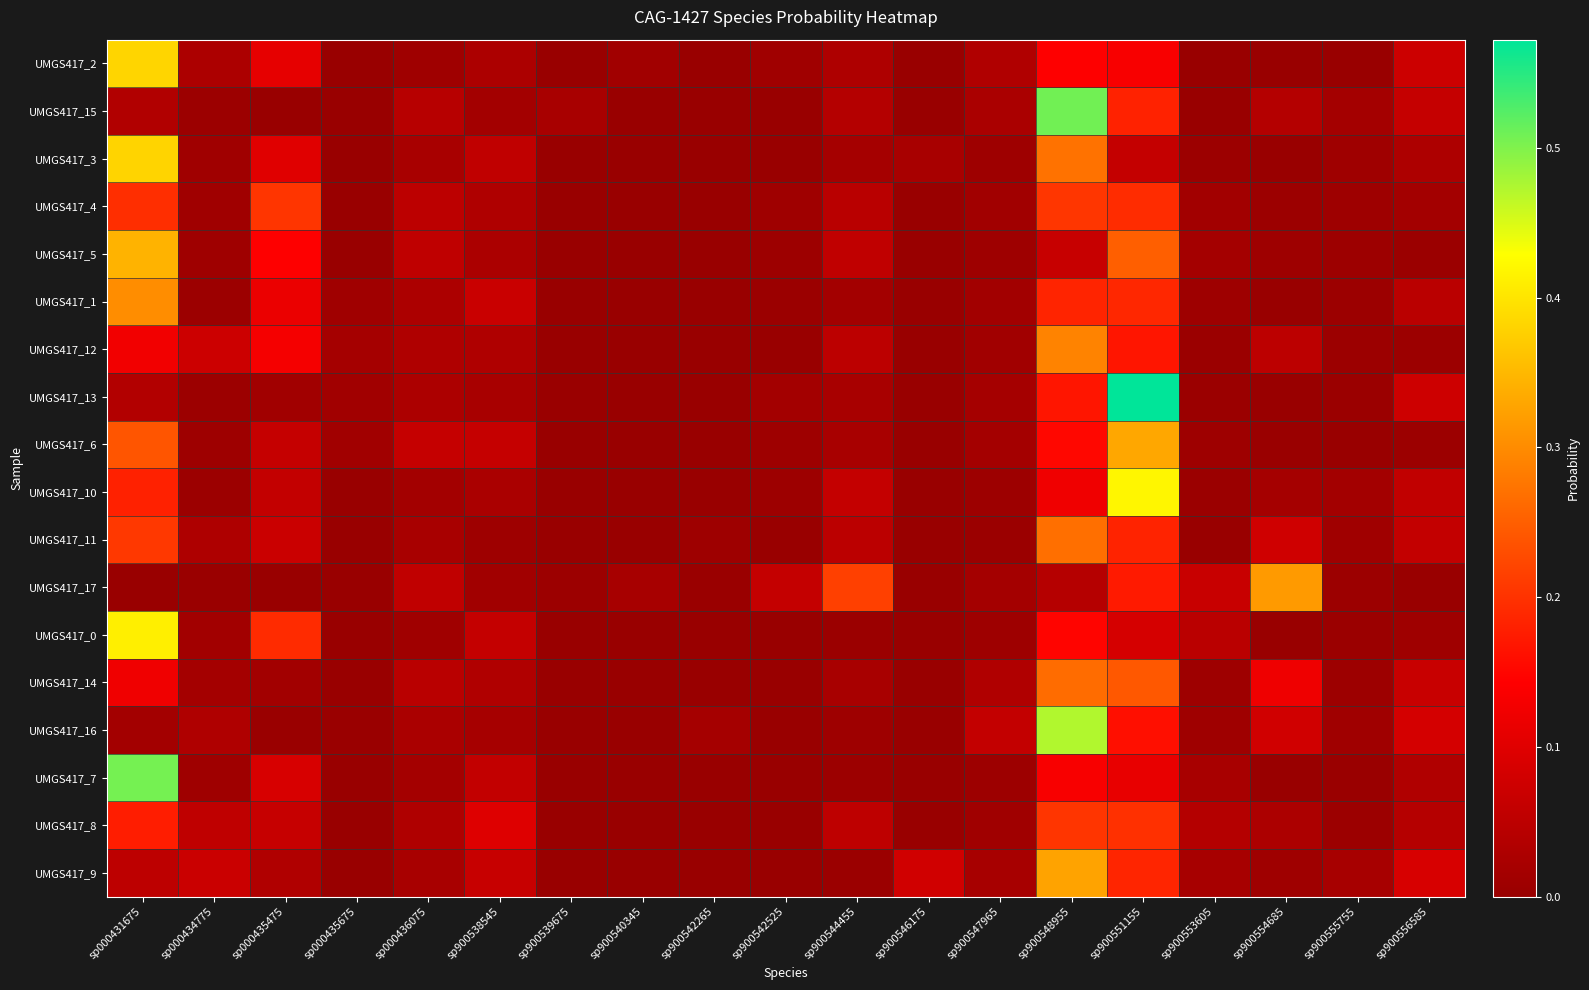

Reading right to left, extract all data points from this chart.

UMGS417_2: sp900556585=0.1	sp900555755=0.0	sp900554685=0.0	sp900553605=0.0	sp900551155=0.1	sp900548955=0.1	sp900547965=0.0	sp900546175=0.0	sp900544455=0.0	sp900542525=0.0	sp900542265=0.0	sp900540345=0.0	sp900539675=0.0	sp900538545=0.0	sp000436075=0.0	sp000435675=0.0	sp000435475=0.1	sp000434775=0.0	sp000431675=0.4
UMGS417_15: sp900556585=0.1	sp900555755=0.0	sp900554685=0.0	sp900553605=0.0	sp900551155=0.2	sp900548955=0.5	sp900547965=0.0	sp900546175=0.0	sp900544455=0.0	sp900542525=0.0	sp900542265=0.0	sp900540345=0.0	sp900539675=0.0	sp900538545=0.0	sp000436075=0.0	sp000435675=0.0	sp000435475=0.0	sp000434775=0.0	sp000431675=0.0
UMGS417_3: sp900556585=0.0	sp900555755=0.0	sp900554685=0.0	sp900553605=0.0	sp900551155=0.1	sp900548955=0.3	sp900547965=0.0	sp900546175=0.0	sp900544455=0.0	sp900542525=0.0	sp900542265=0.0	sp900540345=0.0	sp900539675=0.0	sp900538545=0.1	sp000436075=0.0	sp000435675=0.0	sp000435475=0.1	sp000434775=0.0	sp000431675=0.4
UMGS417_4: sp900556585=0.0	sp900555755=0.0	sp900554685=0.0	sp900553605=0.0	sp900551155=0.2	sp900548955=0.2	sp900547965=0.0	sp900546175=0.0	sp900544455=0.0	sp900542525=0.0	sp900542265=0.0	sp900540345=0.0	sp900539675=0.0	sp900538545=0.0	sp000436075=0.1	sp000435675=0.0	sp000435475=0.2	sp000434775=0.0	sp000431675=0.2
UMGS417_5: sp900556585=0.0	sp900555755=0.0	sp900554685=0.0	sp900553605=0.0	sp900551155=0.2	sp900548955=0.1	sp900547965=0.0	sp900546175=0.0	sp900544455=0.1	sp900542525=0.0	sp900542265=0.0	sp900540345=0.0	sp900539675=0.0	sp900538545=0.0	sp000436075=0.1	sp000435675=0.0	sp000435475=0.1	sp000434775=0.0	sp000431675=0.3
UMGS417_1: sp900556585=0.0	sp900555755=0.0	sp900554685=0.0	sp900553605=0.0	sp900551155=0.2	sp900548955=0.2	sp900547965=0.0	sp900546175=0.0	sp900544455=0.0	sp900542525=0.0	sp900542265=0.0	sp900540345=0.0	sp900539675=0.0	sp900538545=0.1	sp000436075=0.0	sp000435675=0.0	sp000435475=0.1	sp000434775=0.0	sp000431675=0.3
UMGS417_12: sp900556585=0.0	sp900555755=0.0	sp900554685=0.0	sp900553605=0.0	sp900551155=0.2	sp900548955=0.3	sp900547965=0.0	sp900546175=0.0	sp900544455=0.0	sp900542525=0.0	sp900542265=0.0	sp900540345=0.0	sp900539675=0.0	sp900538545=0.0	sp000436075=0.0	sp000435675=0.0	sp000435475=0.1	sp000434775=0.1	sp000431675=0.1
UMGS417_13: sp900556585=0.1	sp900555755=0.0	sp900554685=0.0	sp900553605=0.0	sp900551155=0.6	sp900548955=0.2	sp900547965=0.0	sp900546175=0.0	sp900544455=0.0	sp900542525=0.0	sp900542265=0.0	sp900540345=0.0	sp900539675=0.0	sp900538545=0.0	sp000436075=0.0	sp000435675=0.0	sp000435475=0.0	sp000434775=0.0	sp000431675=0.0
UMGS417_6: sp900556585=0.0	sp900555755=0.0	sp900554685=0.0	sp900553605=0.0	sp900551155=0.3	sp900548955=0.2	sp900547965=0.0	sp900546175=0.0	sp900544455=0.0	sp900542525=0.0	sp900542265=0.0	sp900540345=0.0	sp900539675=0.0	sp900538545=0.1	sp000436075=0.1	sp000435675=0.0	sp000435475=0.1	sp000434775=0.0	sp000431675=0.2
UMGS417_10: sp900556585=0.1	sp900555755=0.0	sp900554685=0.0	sp900553605=0.0	sp900551155=0.4	sp900548955=0.1	sp900547965=0.0	sp900546175=0.0	sp900544455=0.1	sp900542525=0.0	sp900542265=0.0	sp900540345=0.0	sp900539675=0.0	sp900538545=0.0	sp000436075=0.0	sp000435675=0.0	sp000435475=0.1	sp000434775=0.0	sp000431675=0.2
UMGS417_11: sp900556585=0.1	sp900555755=0.0	sp900554685=0.1	sp900553605=0.0	sp900551155=0.2	sp900548955=0.3	sp900547965=0.0	sp900546175=0.0	sp900544455=0.0	sp900542525=0.0	sp900542265=0.0	sp900540345=0.0	sp900539675=0.0	sp900538545=0.0	sp000436075=0.0	sp000435675=0.0	sp000435475=0.1	sp000434775=0.0	sp000431675=0.2
UMGS417_17: sp900556585=0.0	sp900555755=0.0	sp900554685=0.3	sp900553605=0.1	sp900551155=0.2	sp900548955=0.0	sp900547965=0.0	sp900546175=0.0	sp900544455=0.2	sp900542525=0.1	sp900542265=0.0	sp900540345=0.0	sp900539675=0.0	sp900538545=0.0	sp000436075=0.1	sp000435675=0.0	sp000435475=0.0	sp000434775=0.0	sp000431675=0.0
UMGS417_0: sp900556585=0.0	sp900555755=0.0	sp900554685=0.0	sp900553605=0.0	sp900551155=0.1	sp900548955=0.1	sp900547965=0.0	sp900546175=0.0	sp900544455=0.0	sp900542525=0.0	sp900542265=0.0	sp900540345=0.0	sp900539675=0.0	sp900538545=0.1	sp000436075=0.0	sp000435675=0.0	sp000435475=0.2	sp000434775=0.0	sp000431675=0.4
UMGS417_14: sp900556585=0.1	sp900555755=0.0	sp900554685=0.1	sp900553605=0.0	sp900551155=0.2	sp900548955=0.3	sp900547965=0.0	sp900546175=0.0	sp900544455=0.0	sp900542525=0.0	sp900542265=0.0	sp900540345=0.0	sp900539675=0.0	sp900538545=0.0	sp000436075=0.0	sp000435675=0.0	sp000435475=0.0	sp000434775=0.0	sp000431675=0.1
UMGS417_16: sp900556585=0.1	sp900555755=0.0	sp900554685=0.1	sp900553605=0.0	sp900551155=0.2	sp900548955=0.5	sp900547965=0.1	sp900546175=0.0	sp900544455=0.0	sp900542525=0.0	sp900542265=0.0	sp900540345=0.0	sp900539675=0.0	sp900538545=0.0	sp000436075=0.0	sp000435675=0.0	sp000435475=0.0	sp000434775=0.0	sp000431675=0.0
UMGS417_7: sp900556585=0.0	sp900555755=0.0	sp900554685=0.0	sp900553605=0.0	sp900551155=0.1	sp900548955=0.1	sp900547965=0.0	sp900546175=0.0	sp900544455=0.0	sp900542525=0.0	sp900542265=0.0	sp900540345=0.0	sp900539675=0.0	sp900538545=0.1	sp000436075=0.0	sp000435675=0.0	sp000435475=0.1	sp000434775=0.0	sp000431675=0.5
UMGS417_8: sp900556585=0.0	sp900555755=0.0	sp900554685=0.0	sp900553605=0.0	sp900551155=0.2	sp900548955=0.2	sp900547965=0.0	sp900546175=0.0	sp900544455=0.1	sp900542525=0.0	sp900542265=0.0	sp900540345=0.0	sp900539675=0.0	sp900538545=0.1	sp000436075=0.0	sp000435675=0.0	sp000435475=0.1	sp000434775=0.1	sp000431675=0.2
UMGS417_9: sp900556585=0.1	sp900555755=0.0	sp900554685=0.0	sp900553605=0.0	sp900551155=0.2	sp900548955=0.3	sp900547965=0.0	sp900546175=0.1	sp900544455=0.0	sp900542525=0.0	sp900542265=0.0	sp900540345=0.0	sp900539675=0.0	sp900538545=0.1	sp000436075=0.0	sp000435675=0.0	sp000435475=0.0	sp000434775=0.1	sp000431675=0.1